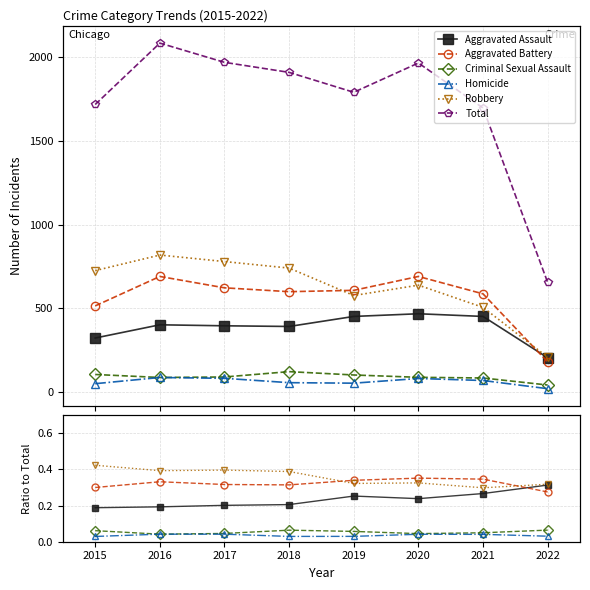

How many data points does each series have?

8